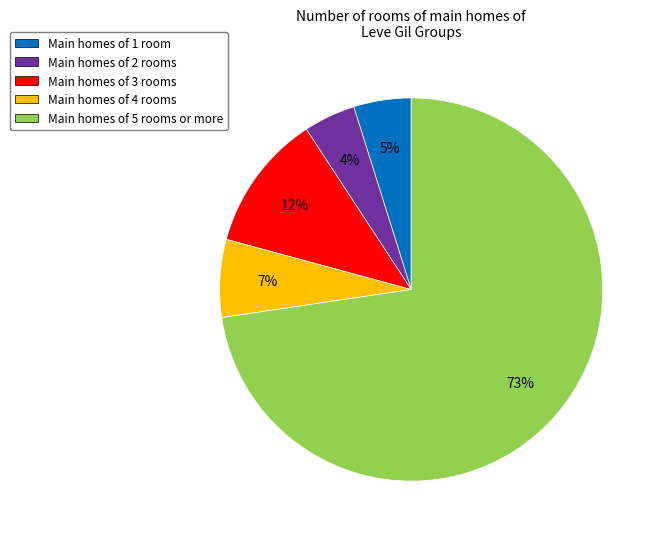

Between Main homes of 5 rooms or more and Main homes of 3 rooms, which is larger?

Main homes of 5 rooms or more